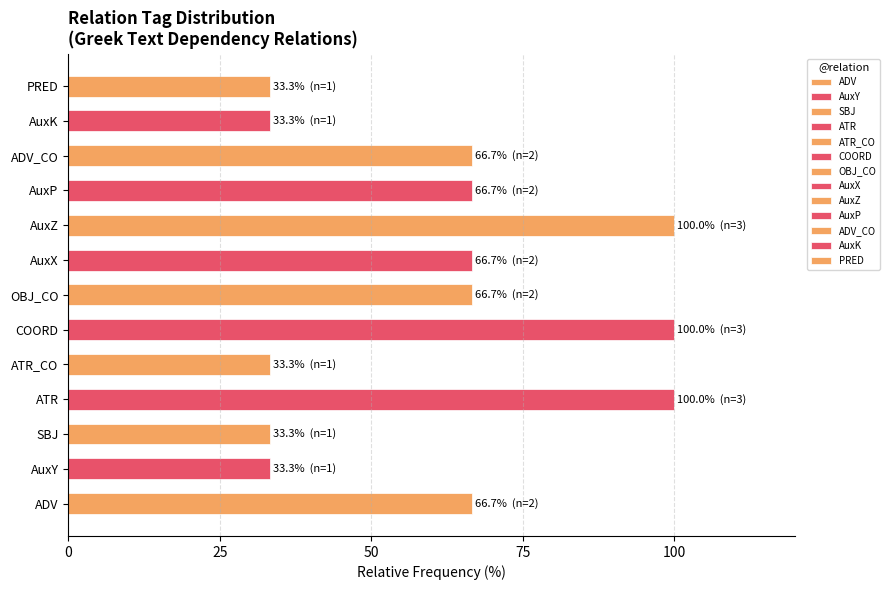

Read the value at AuxZ.

100.0